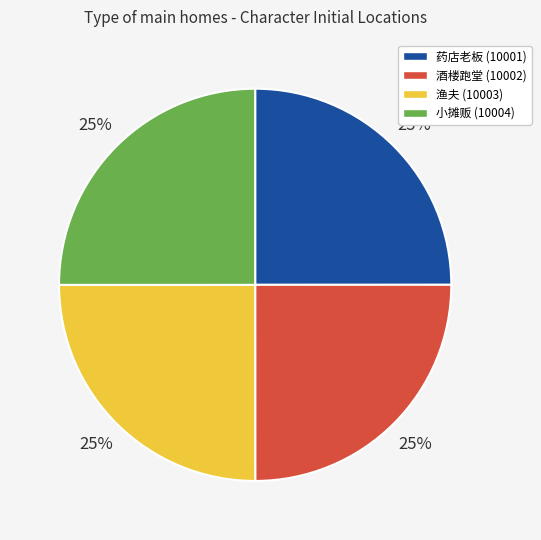

Does any single category account for the majority?

No